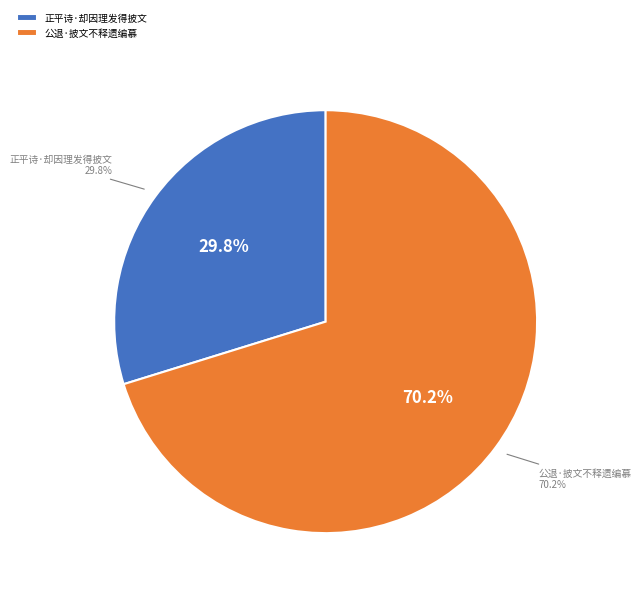

Is it true that 正平诗·却因理发得披文 is 40% of the pie?

False